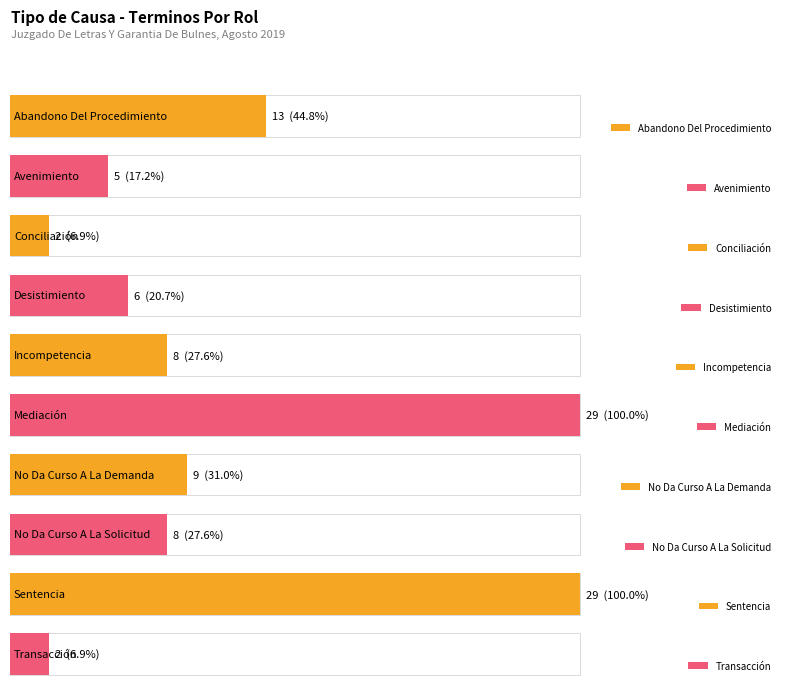

Reading left to right, transcribe all the data shown in this chart.

13	5	2	6	8	29	9	8	29	2